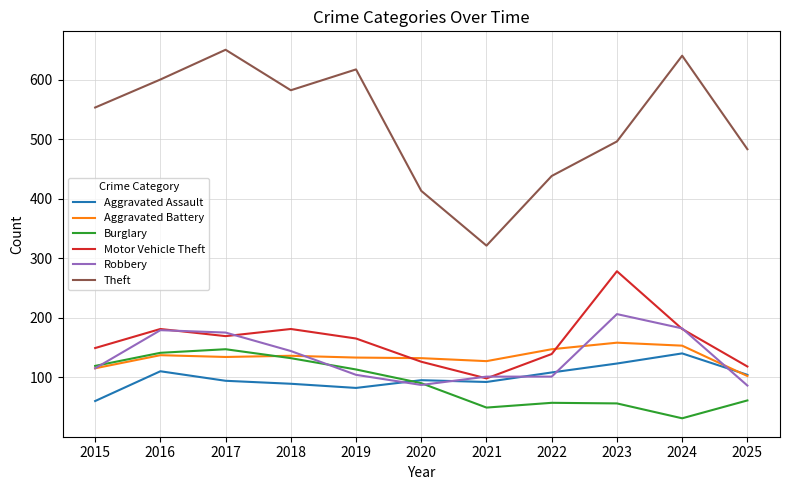

Read the Aggravated Assault value at 2015, to the nearest 5.

60